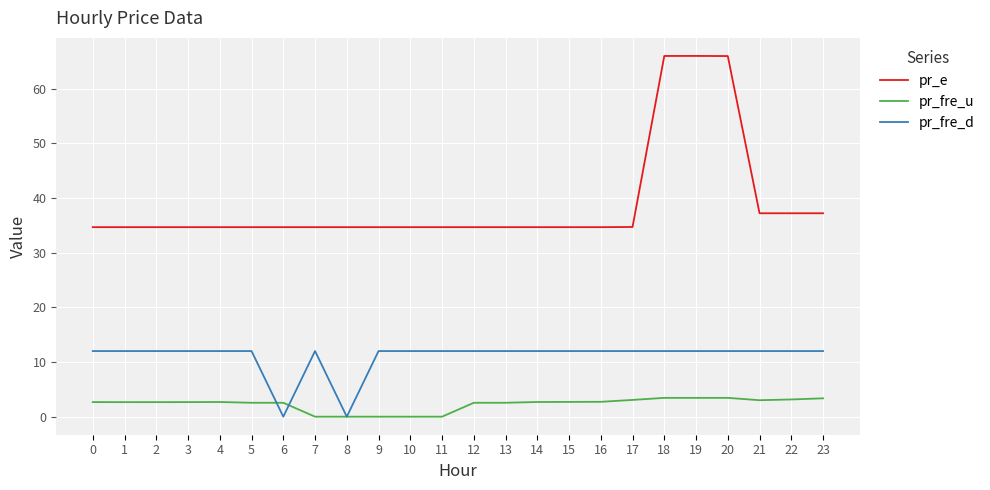

True or false: pr_e and pr_fre_d cross at least once.

False